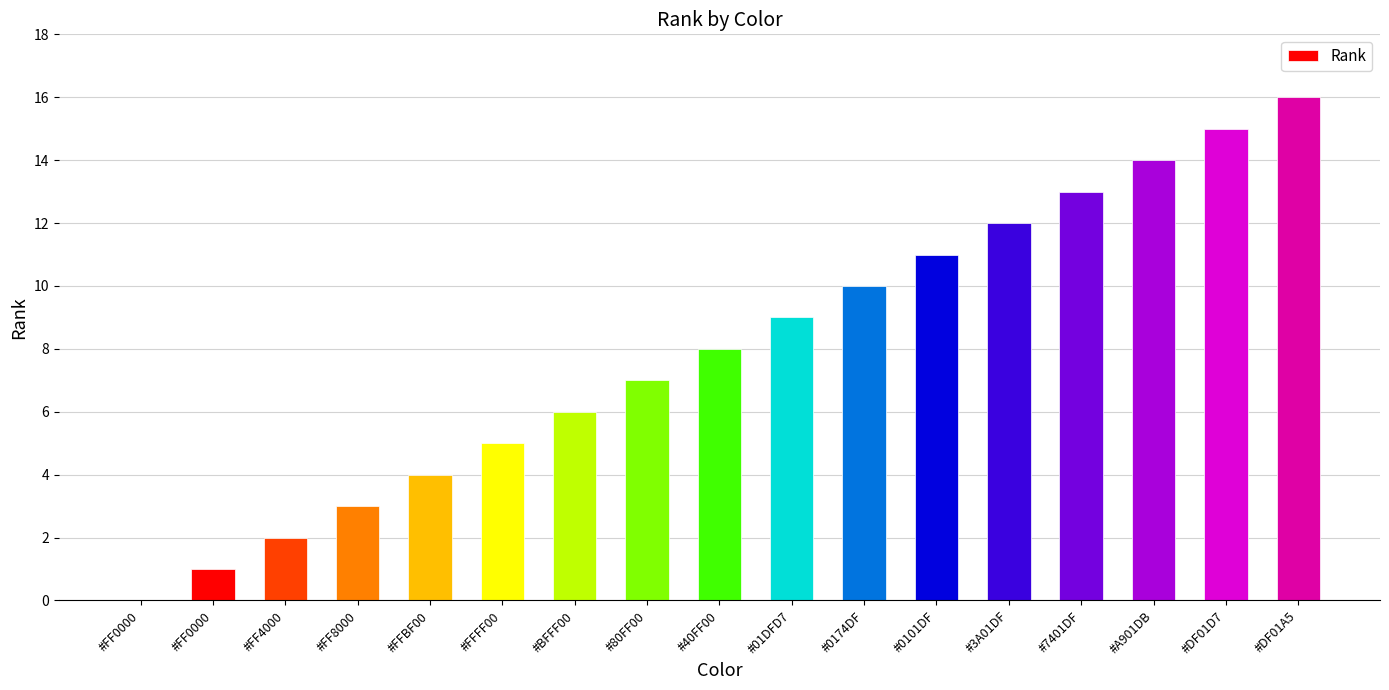

How many positive values are there?

16